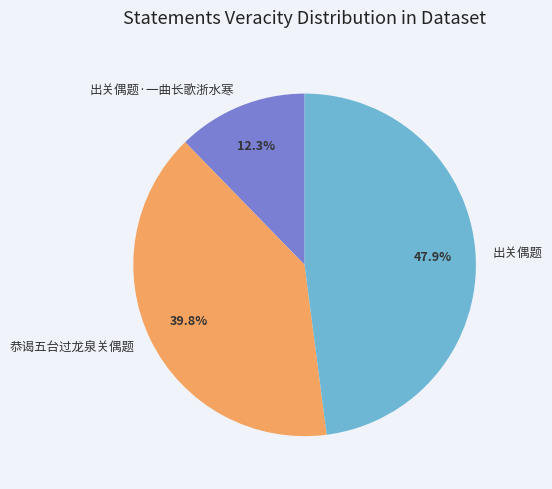

Does any single category account for the majority?

No